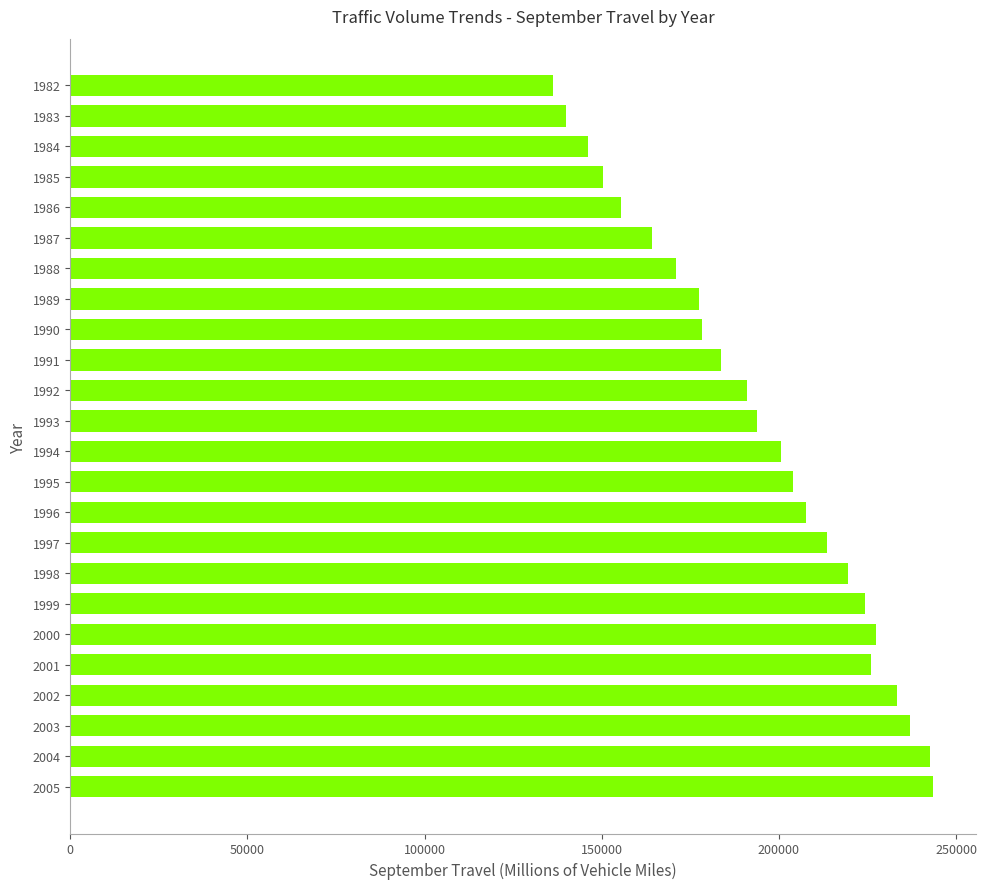

How many series are shown in this chart?

1